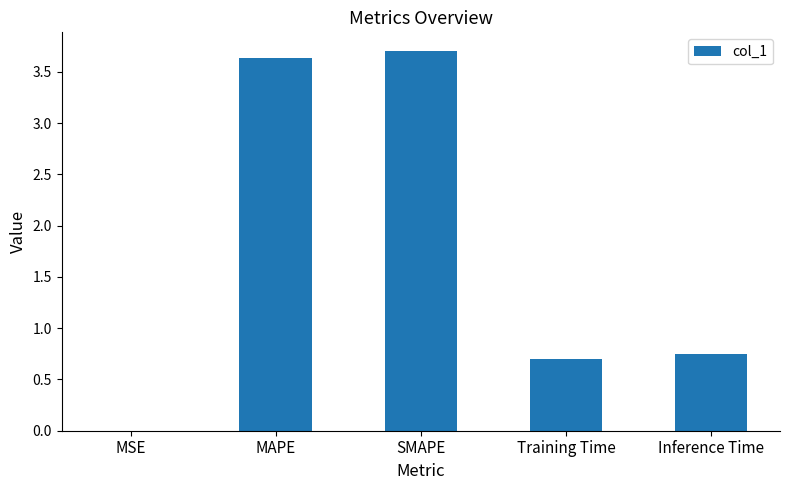

What is the sum of all values?

8.8